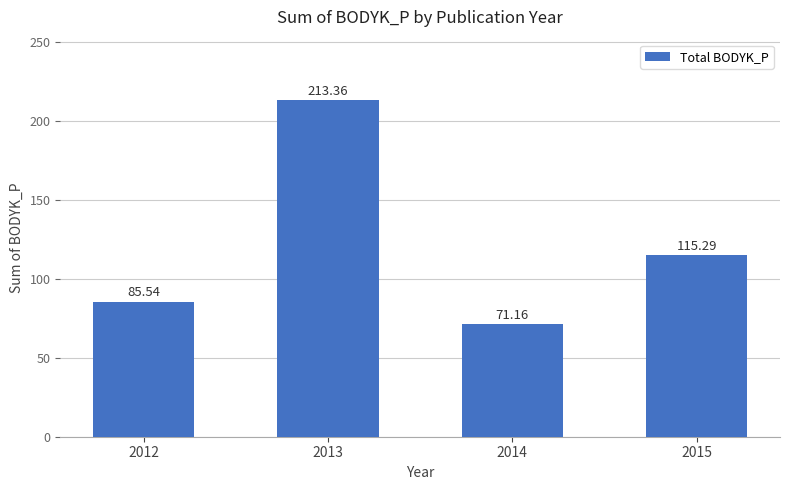

Approximately how many times larger is the value at 2013 compared to 2014?

3.0